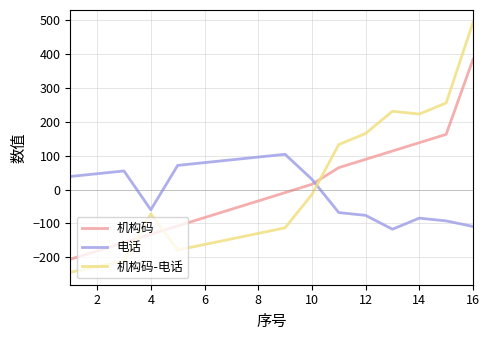

How many intersections are there between 机构码 and 电话?

1